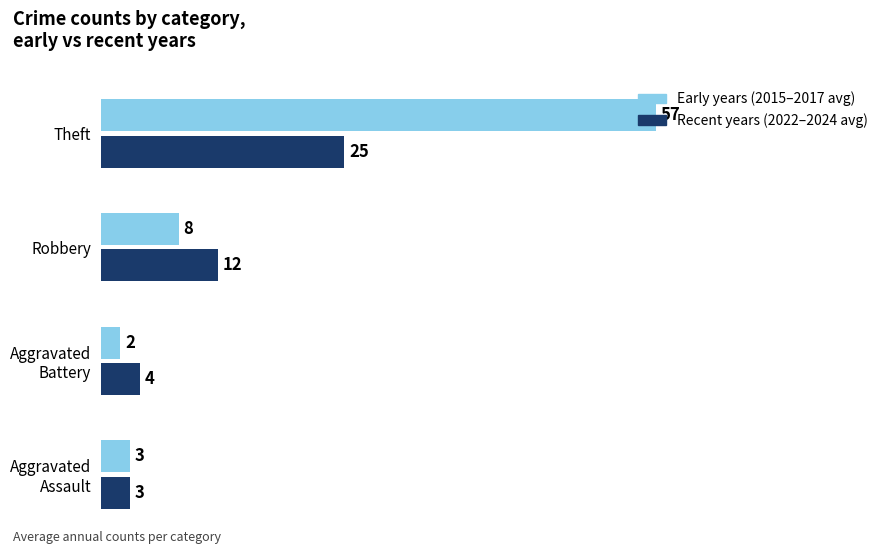

What is the smallest value displayed?

2